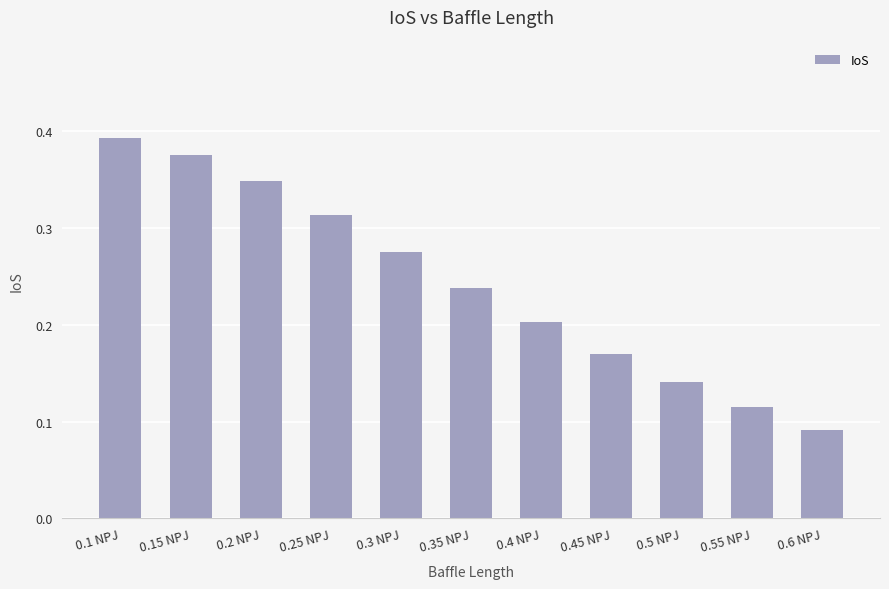

How many values are between 0 and 1?

11